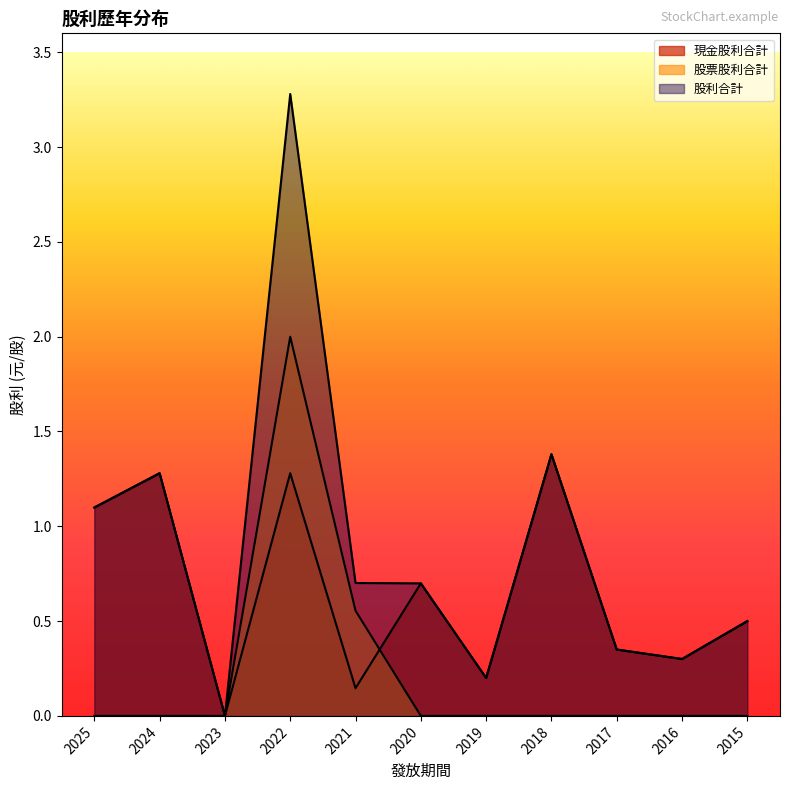

What is the value of the 現金股利合計 point at the 9th from the left?

0.3